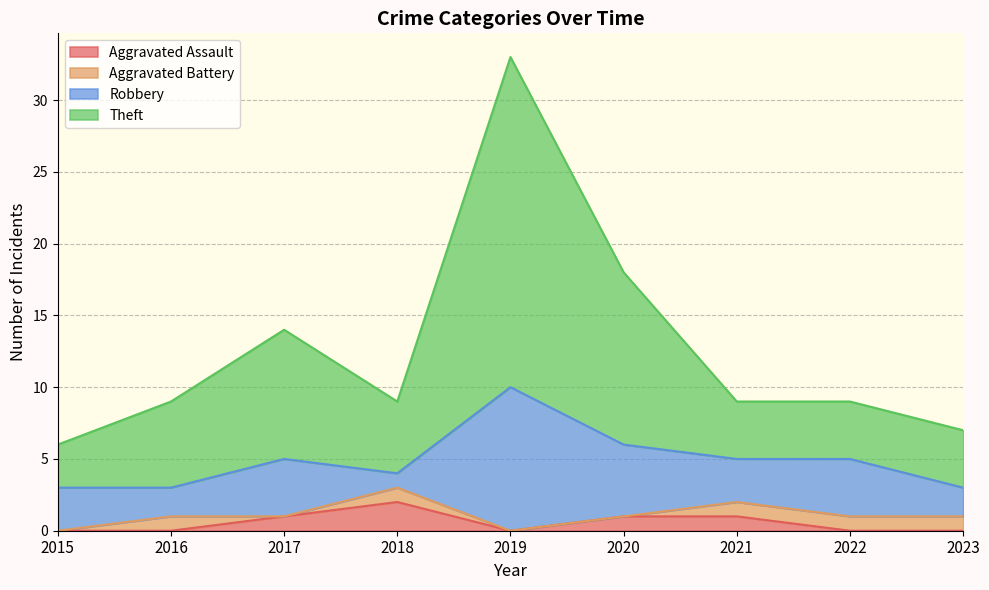

Which has a higher value, 2021 or 2019?

2021